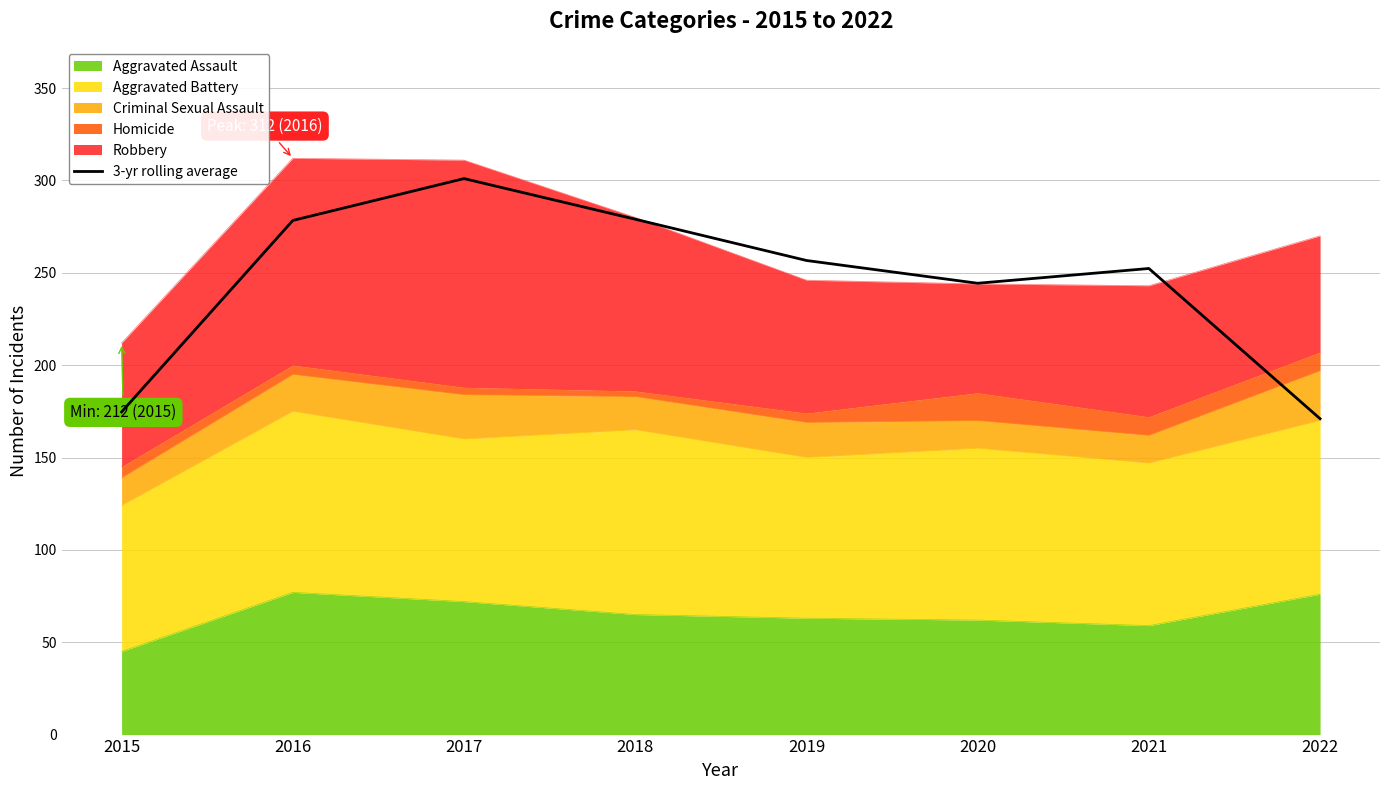

Reading left to right, list all the values displayed in this chart.

2015=174.7	2016=278.3	2017=301.0	2018=279.0	2019=256.7	2020=244.3	2021=252.3	2022=171.0